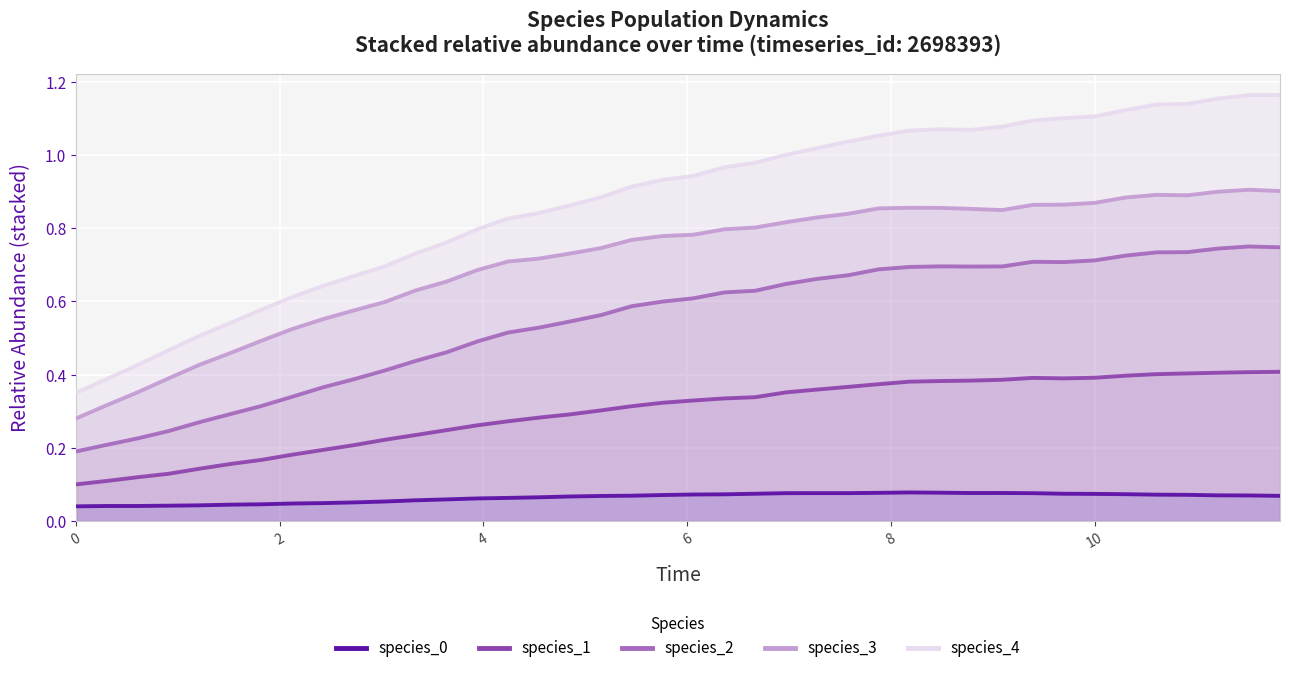

Count the species_0 values in the range 0 to 1.

40